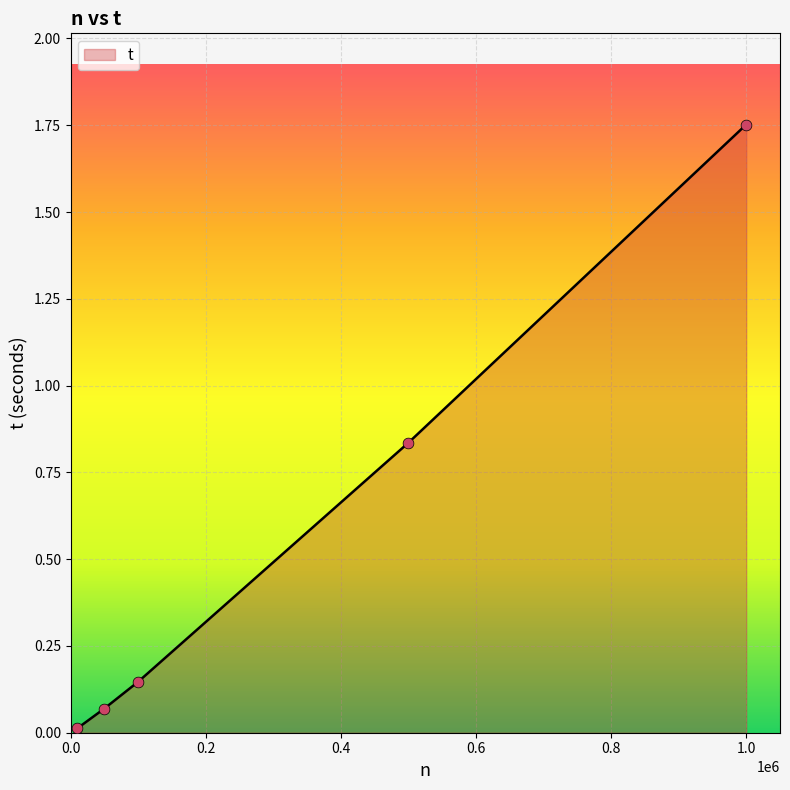

What is the difference between the maximum and minimum values?

1.7